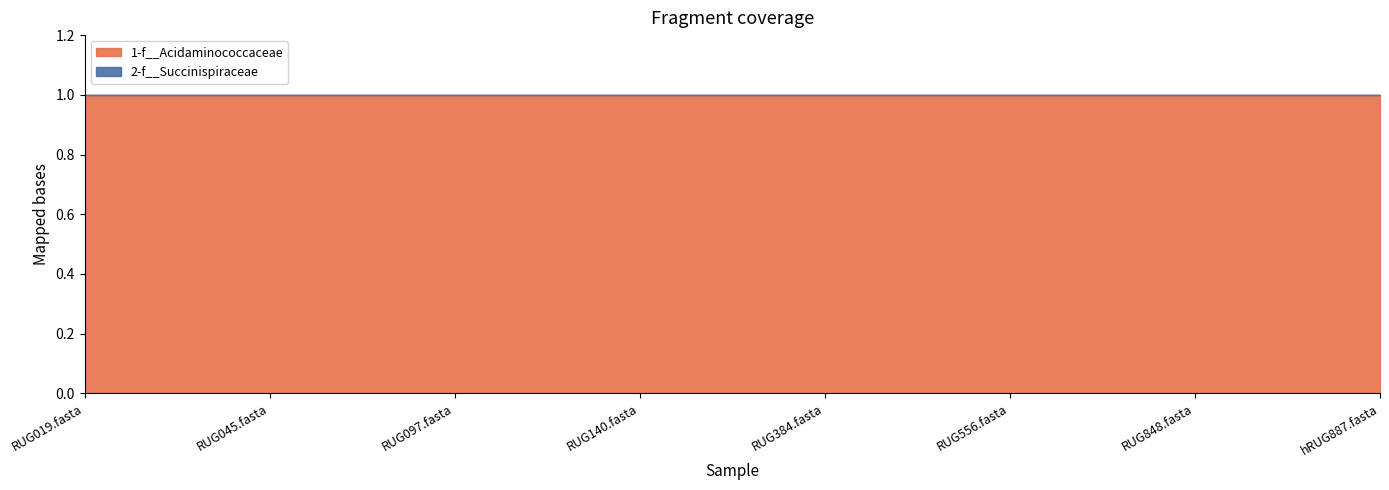

Reading left to right, what are all the values shown in this chart?

1-f__Acidaminococcaceae: 1.0	1.0	1.0	1.0	1.0	1.0	1.0	1.0
2-f__Succinispiraceae: 0.0	0.0	0.0	0.0	0.0	0.0	0.0	0.0